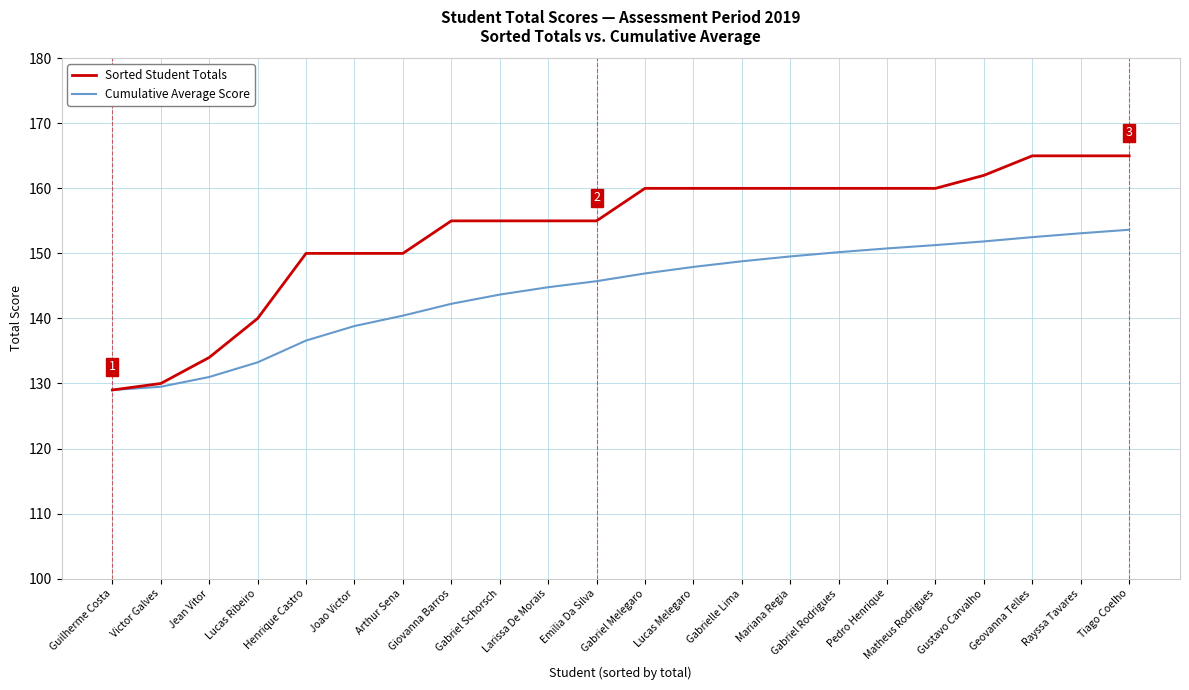

What is the approximate value of Sorted Student Totals at Geovanna Telles?

165.0